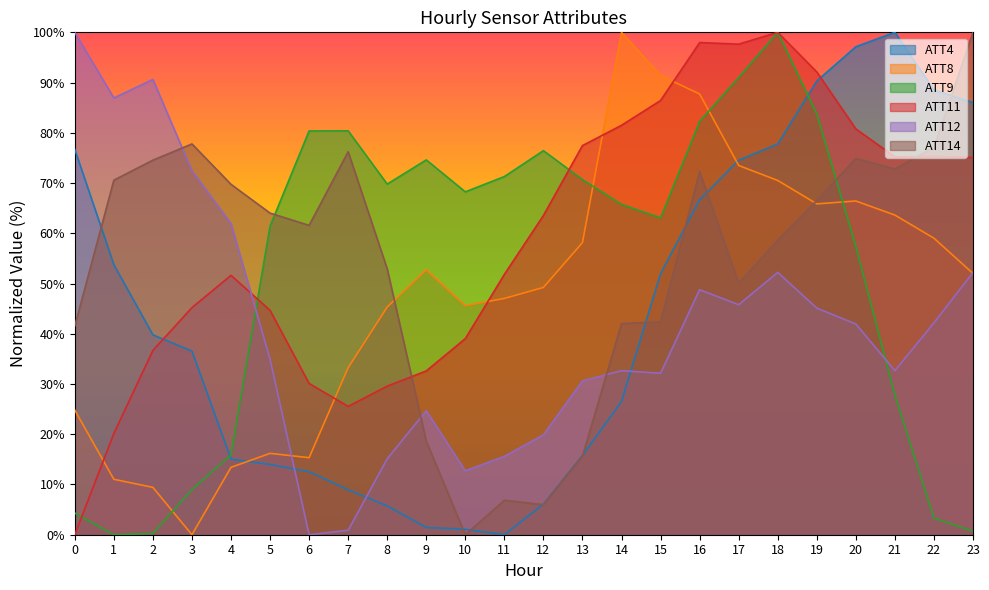

After their last crossing, which series has the higher values: ATT8 or ATT9?

ATT8